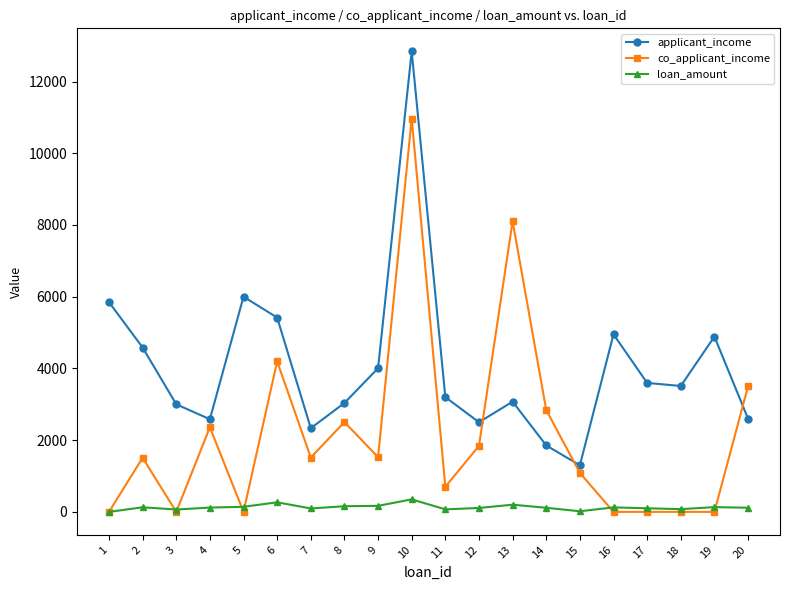

True or false: applicant_income and co_applicant_income cross at least once.

True